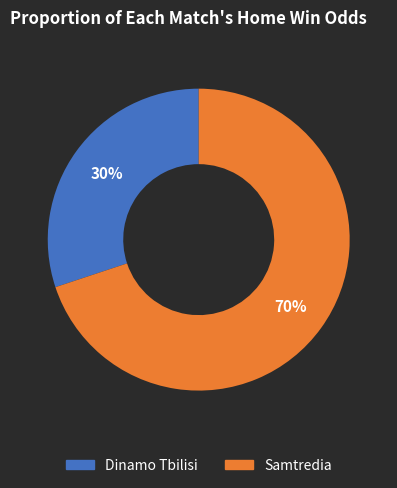

The Samtredia slice represents 70% of the pie. True or false?

True